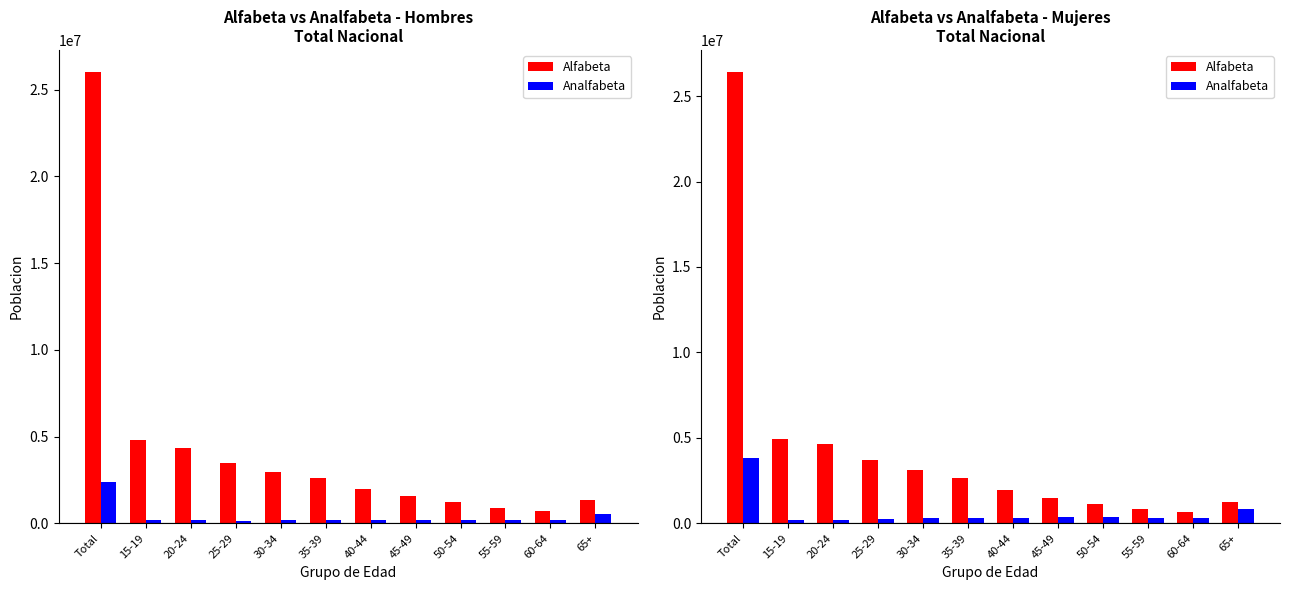

At how many categories does at least one series exceed 17980809?

1